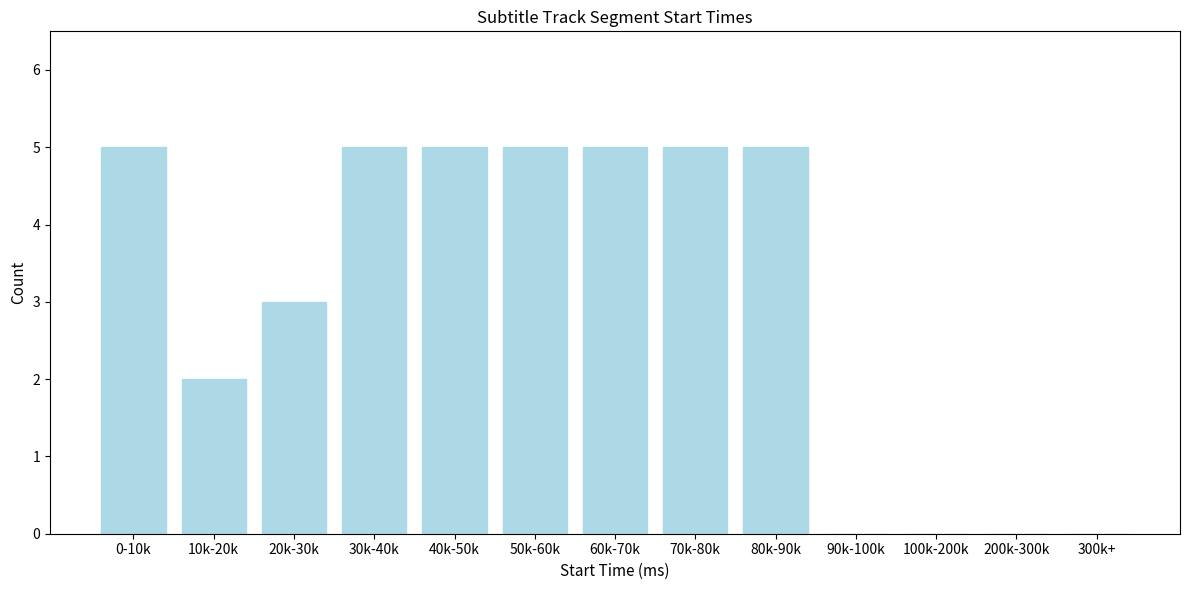

Reading left to right, list all the values displayed in this chart.

0-10k=5	10k-20k=2	20k-30k=3	30k-40k=5	40k-50k=5	50k-60k=5	60k-70k=5	70k-80k=5	80k-90k=5	90k-100k=0	100k-200k=0	200k-300k=0	300k+=0